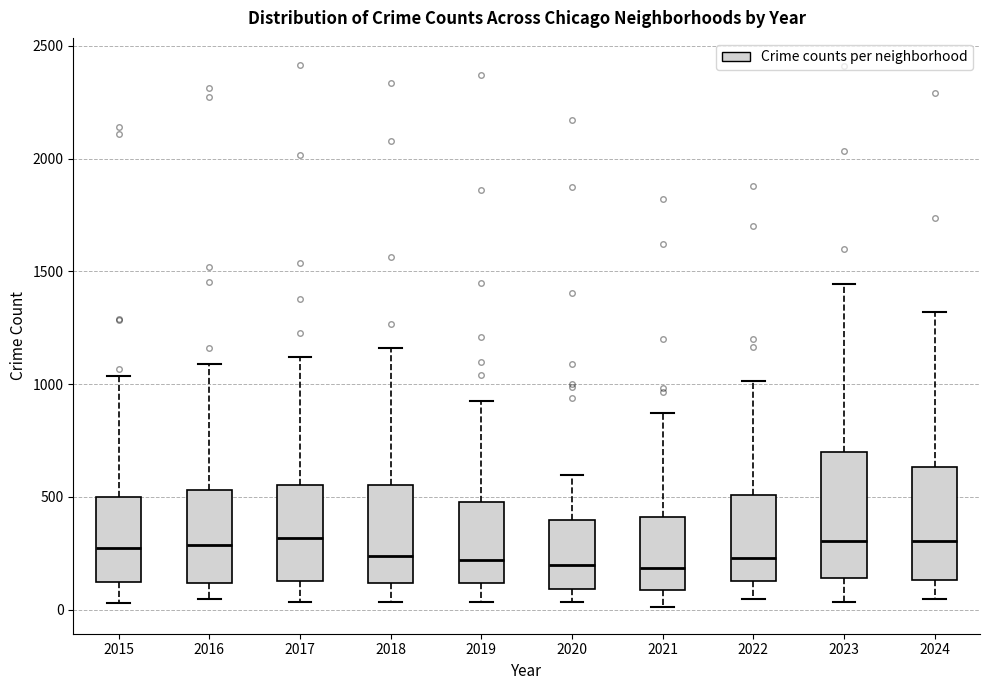

Comparing the boxes themselves (not the whiskers), which one is the tallest?

2023